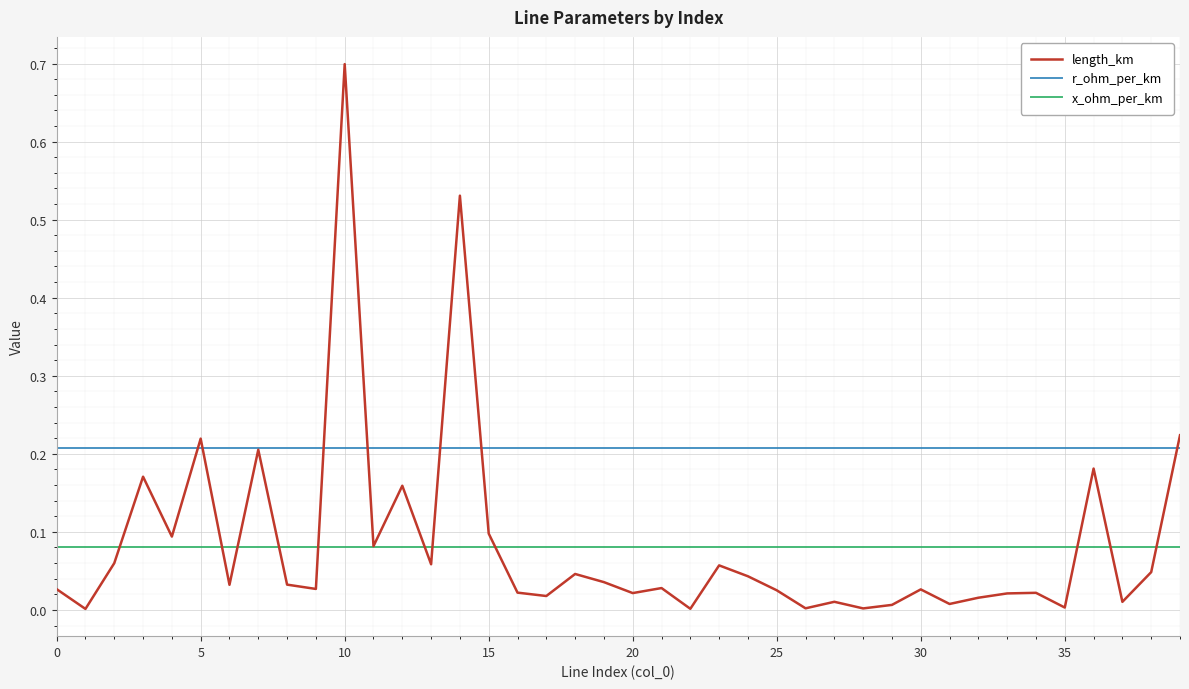

Which series has the largest range (max minus min)?

length_km